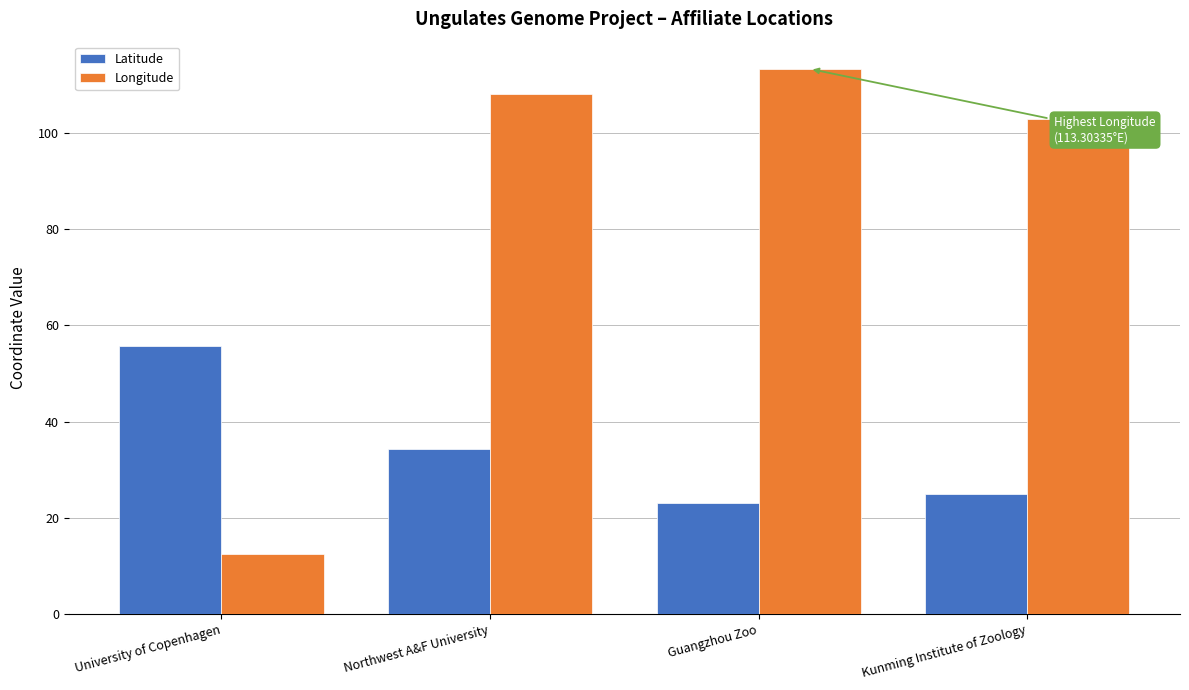

What is the label of the 1st bar from the right?

Kunming Institute of Zoology